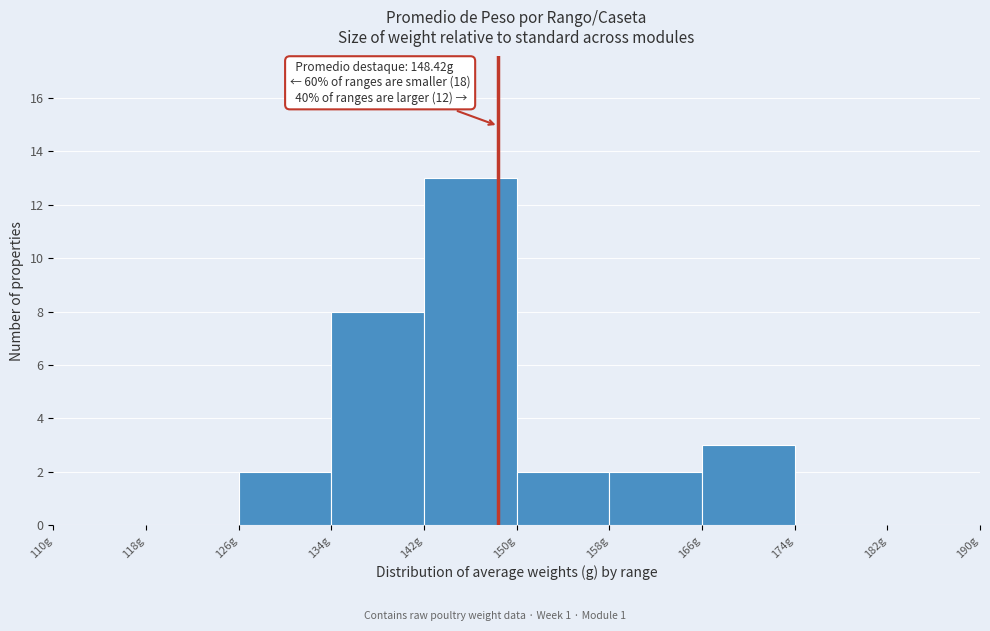

Which range on the x-axis has the tallest bar?

142 to 150